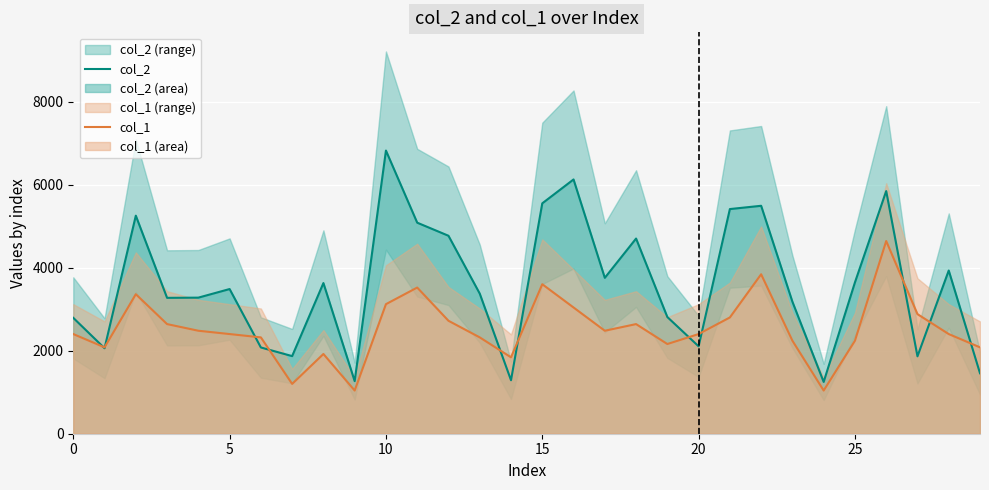

At which category is the sum across all series the highest?

26